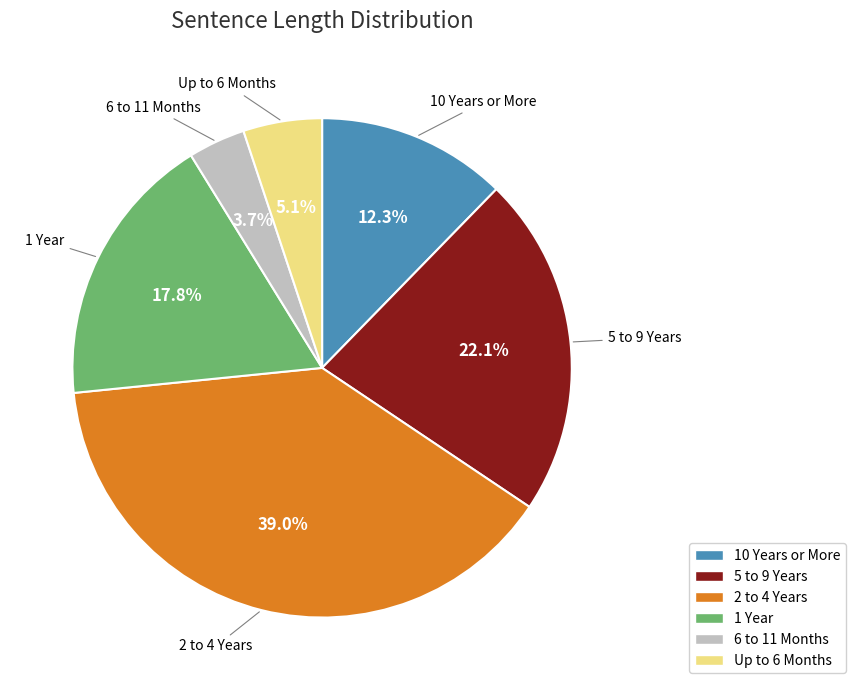

Does any single category account for the majority?

No